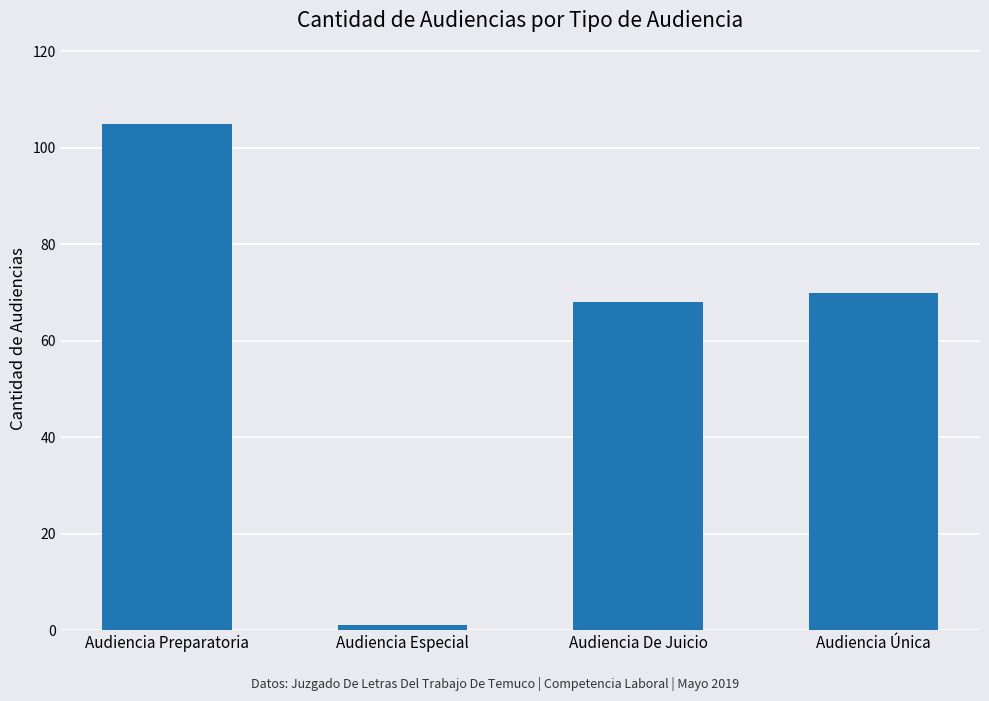

What is the approximate value at Audiencia Única, to the nearest 10?

70